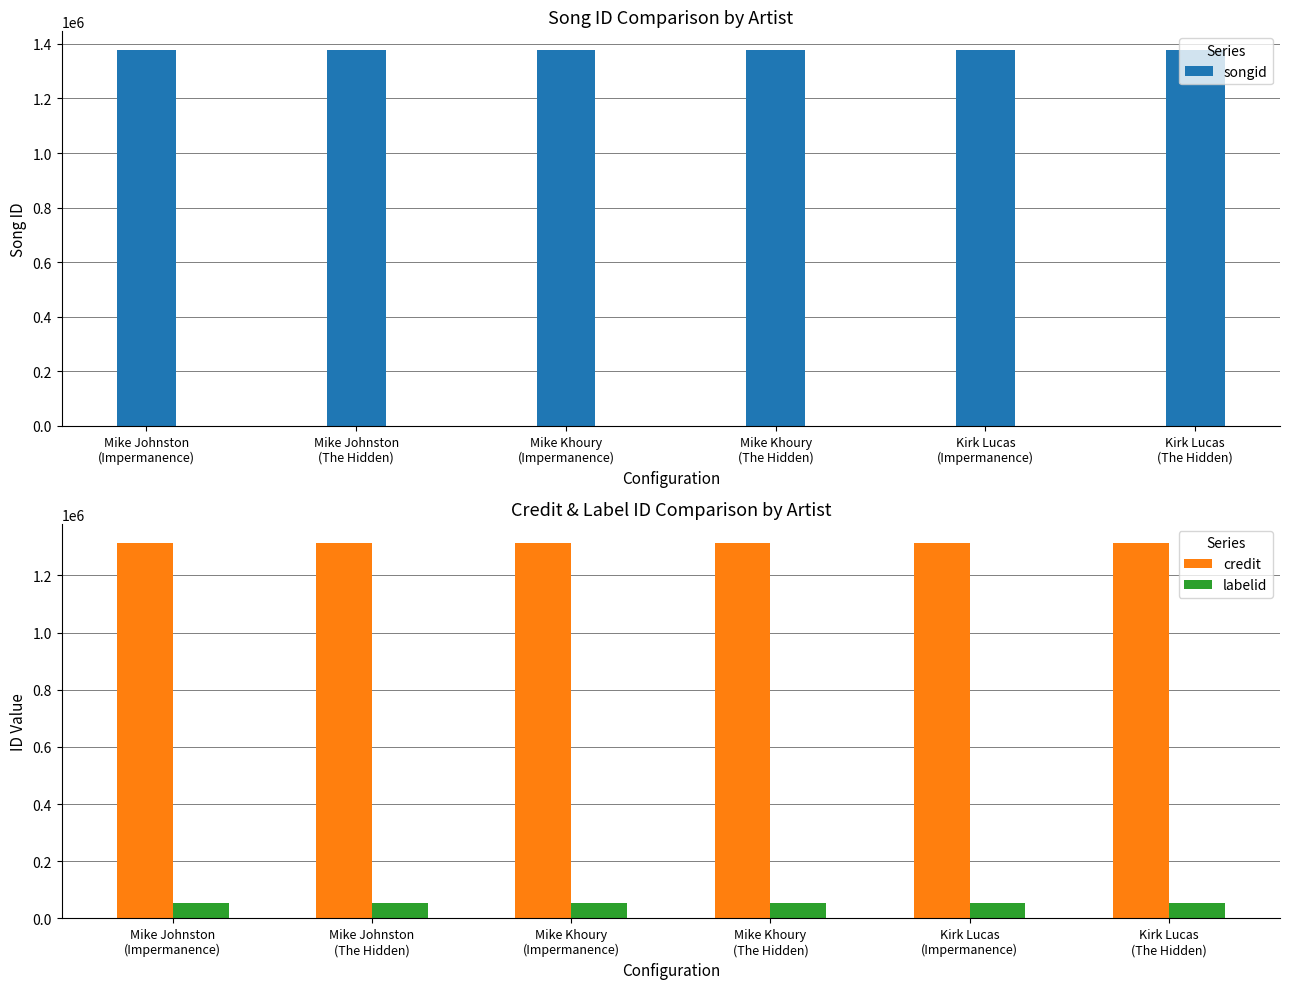

Reading left to right, list all the values displayed in this chart.

songid: 1377284	1377285	1377284	1377285	1377284	1377285
credit: 1314395	1314395	1314395	1314395	1314395	1314395
labelid: 53795	53795	53795	53795	53795	53795